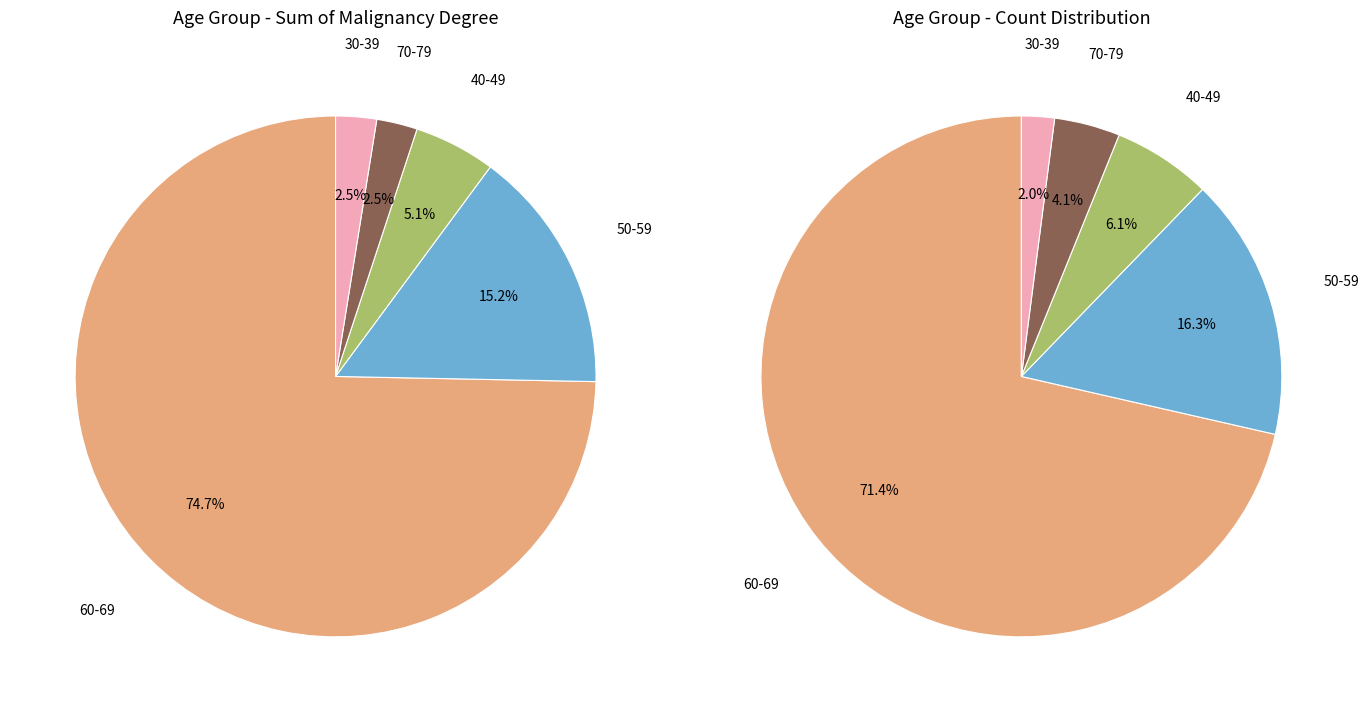

What is the smallest slice in the pie chart?

70-79